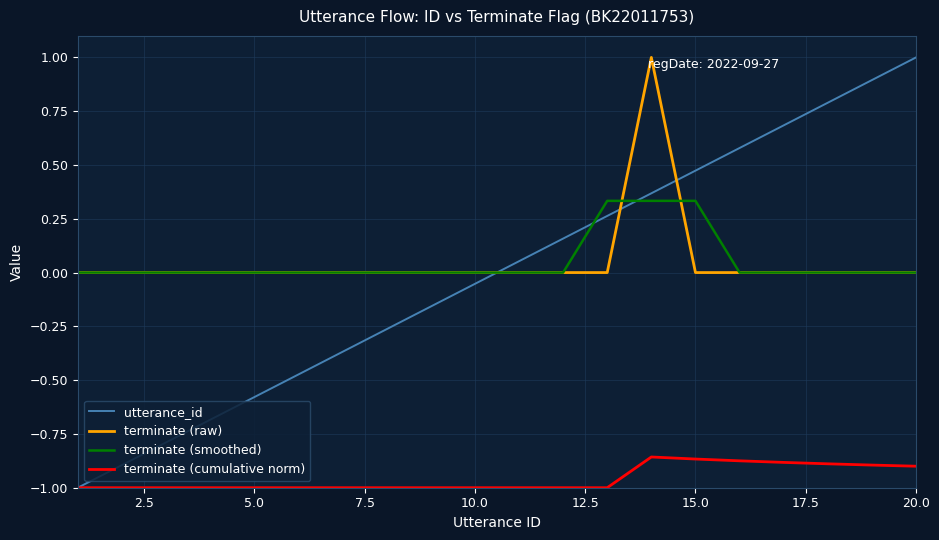

Which series has the largest range (max minus min)?

utterance_id